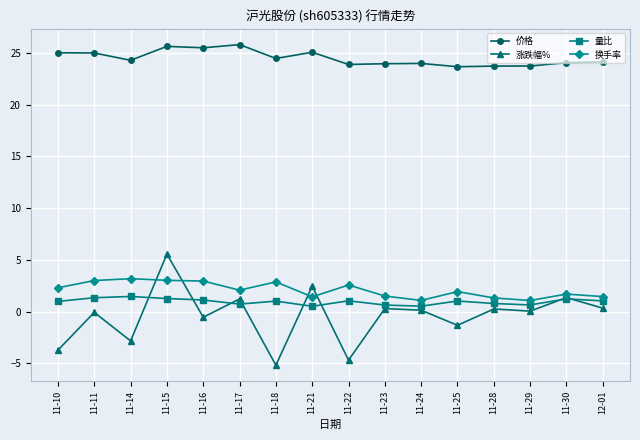

Read the 价格 value at 11-18.

24.5